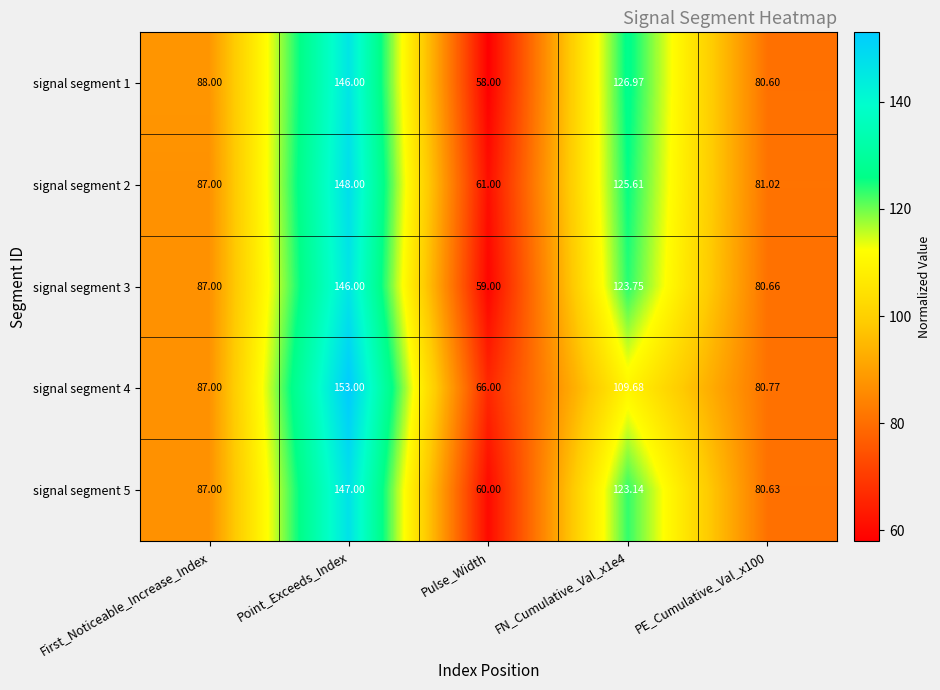

Rank the series at Pulse_Width from lowest to highest value.

signal segment 1, signal segment 3, signal segment 5, signal segment 2, signal segment 4